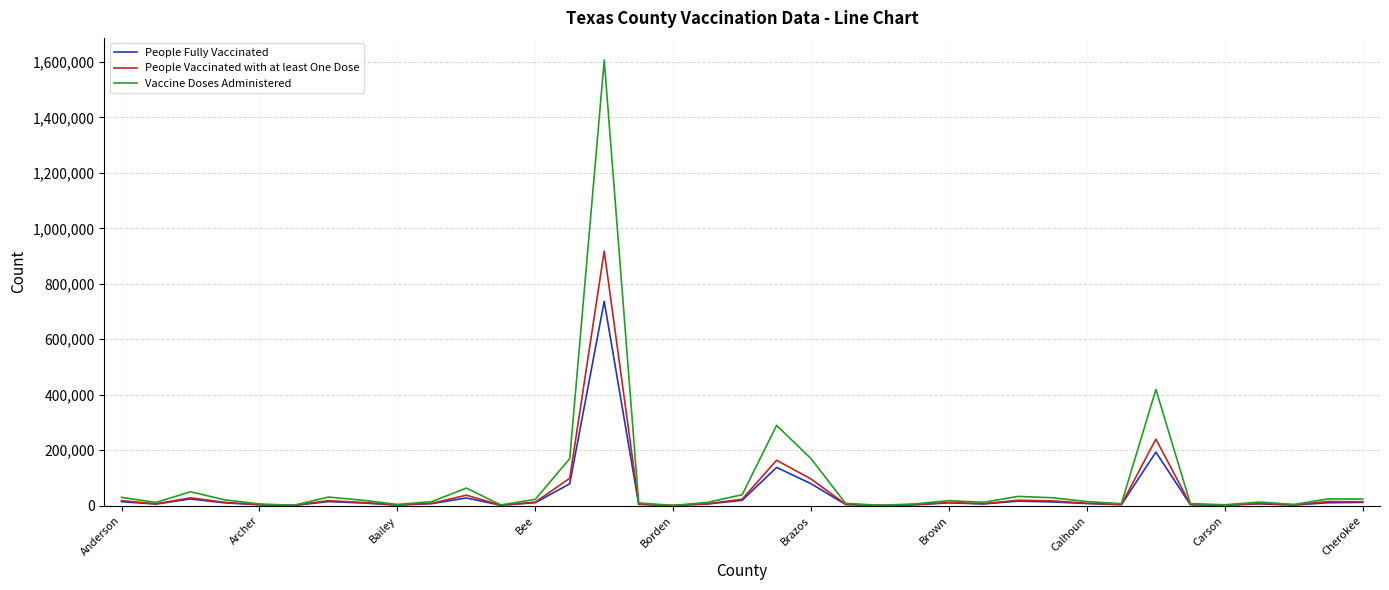

List the series in order of their peak value, highest first.

Vaccine Doses Administered, People Vaccinated with at least One Dose, People Fully Vaccinated